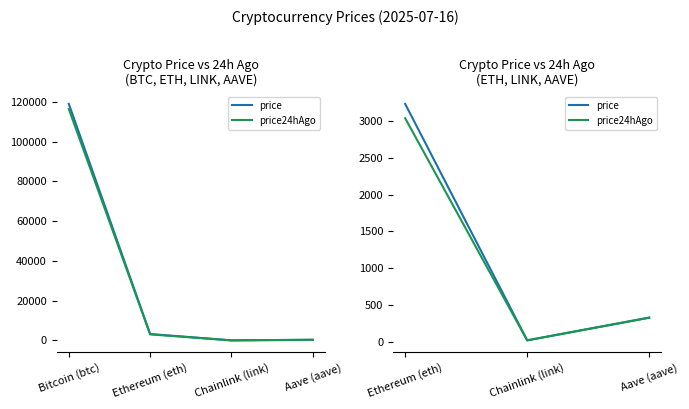

Between Ethereum (eth) and Chainlink (link), which is larger?

Ethereum (eth)